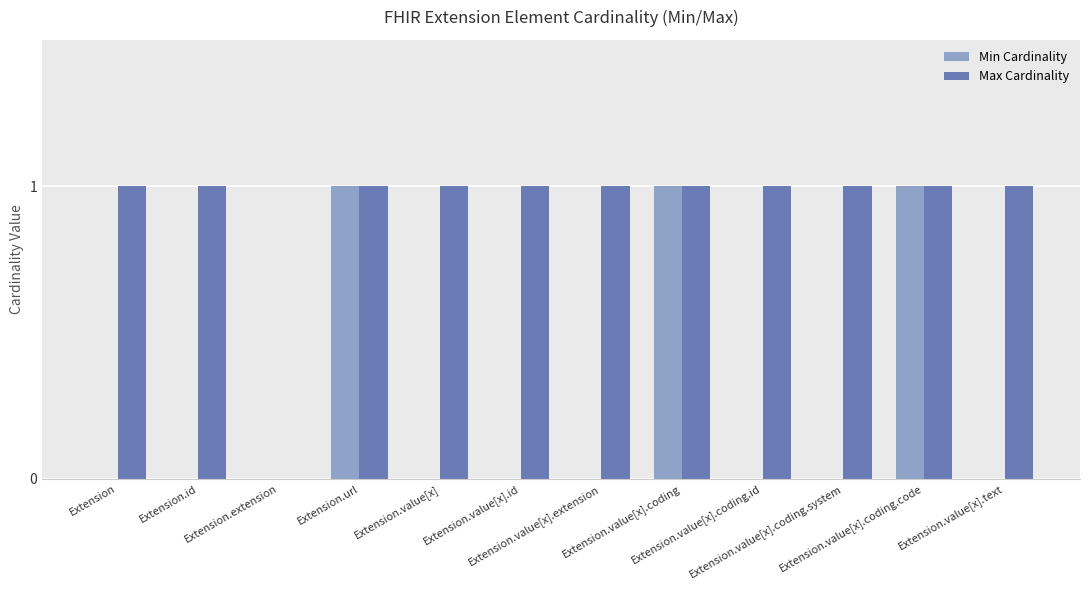

How many Min Cardinality values are between 0 and 1?

12